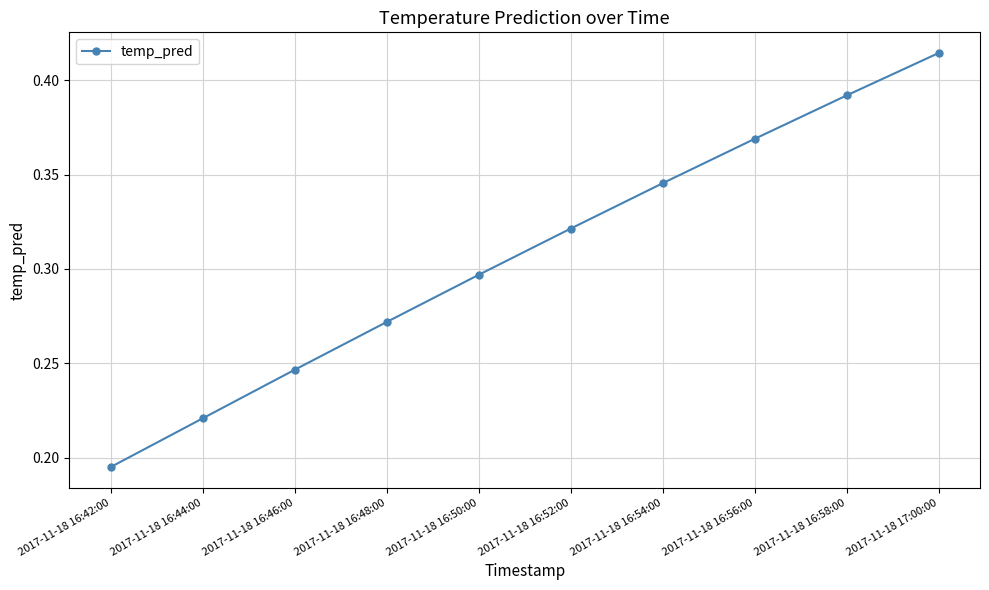

Rank the categories by value from lowest to highest.

2017-11-18 16:42:00, 2017-11-18 16:44:00, 2017-11-18 16:46:00, 2017-11-18 16:48:00, 2017-11-18 16:50:00, 2017-11-18 16:52:00, 2017-11-18 16:54:00, 2017-11-18 16:56:00, 2017-11-18 16:58:00, 2017-11-18 17:00:00